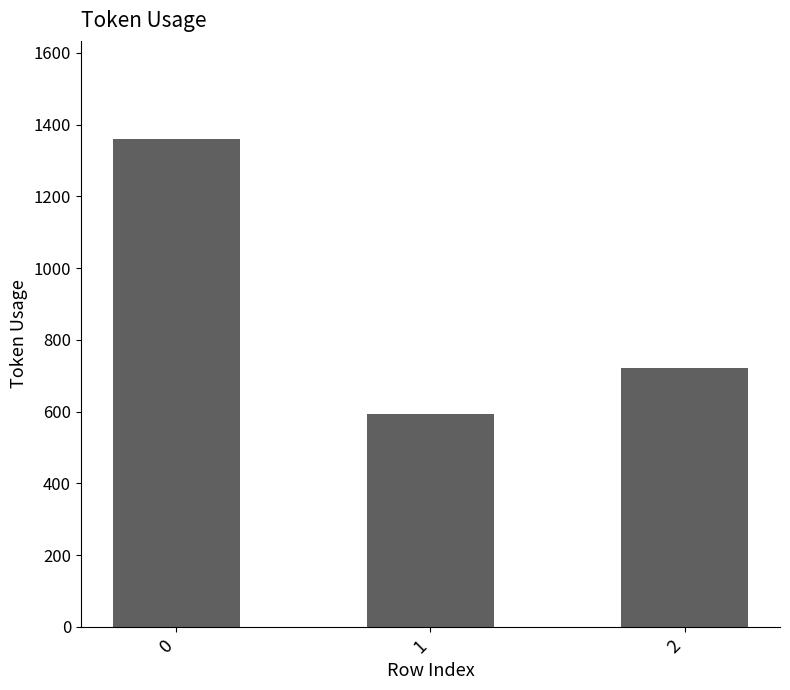

Where is the data nearest to the value 977?

2